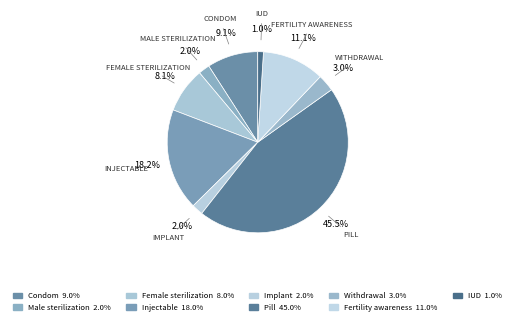

Count the number of slices in the pie.

9